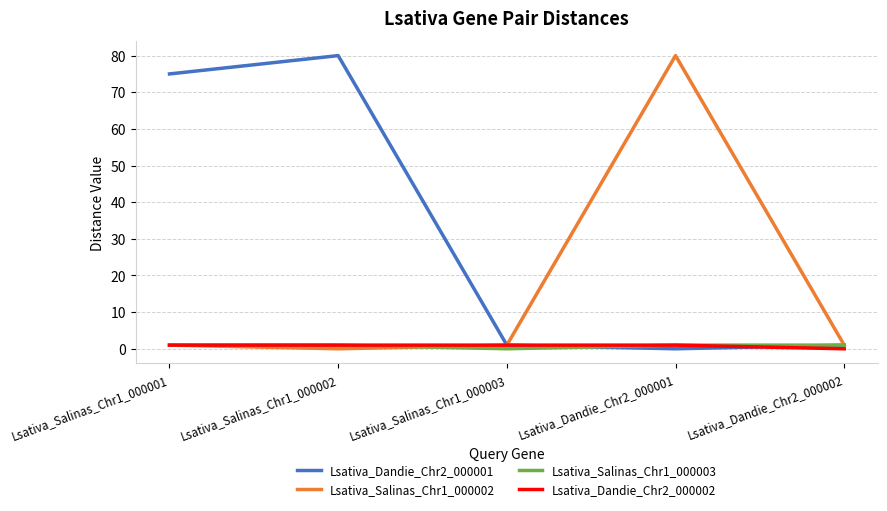

Is it true that Lsativa_Salinas_Chr1_000003 equals 1 at Lsativa_Salinas_Chr1_000001?

True